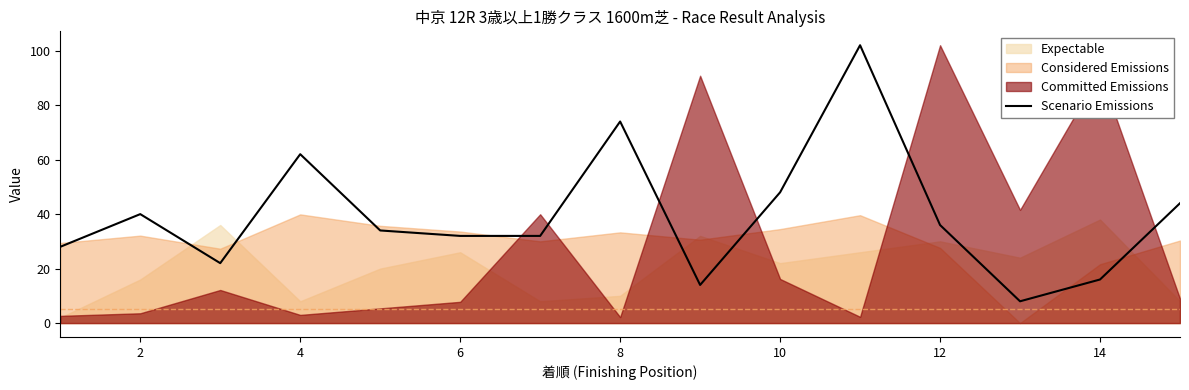

What is the maximum value for Scenario Emissions?

102